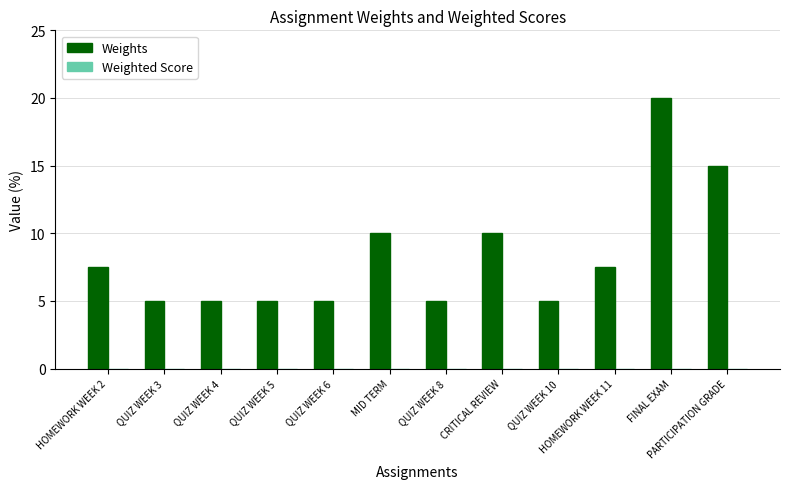

What is the label of the 10th bar from the right?

QUIZ WEEK 4